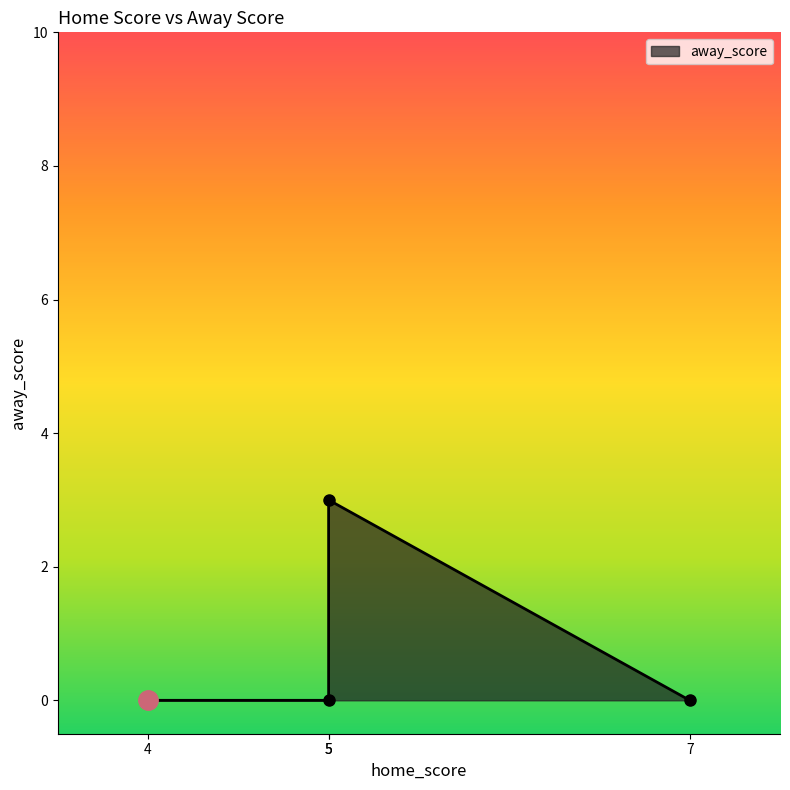

How many points are higher than both their immediate neighbors (excluding endpoints)?

1